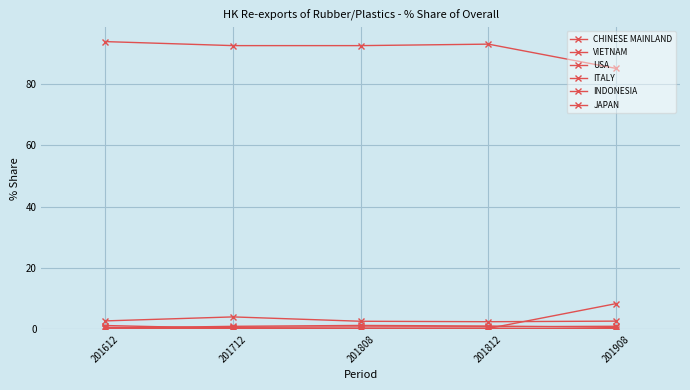

Reading left to right, what are all the values shown in this chart?

CHINESE MAINLAND: 201612=93.9	201712=92.6	201808=92.6	201812=93.1	201908=85.1
VIETNAM: 201612=2.7	201712=4.0	201808=2.6	201812=2.5	201908=2.7
USA: 201612=1.2	201712=0.3	201808=0.1	201812=0.3	201908=8.4
ITALY: 201612=0.6	201712=0.6	201808=0.8	201812=0.8	201908=1.0
INDONESIA: 201612=0.4	201712=1.0	201808=1.3	201812=1.1	201908=0.6
JAPAN: 201612=0.3	201712=0.3	201808=0.2	201812=0.2	201908=0.2